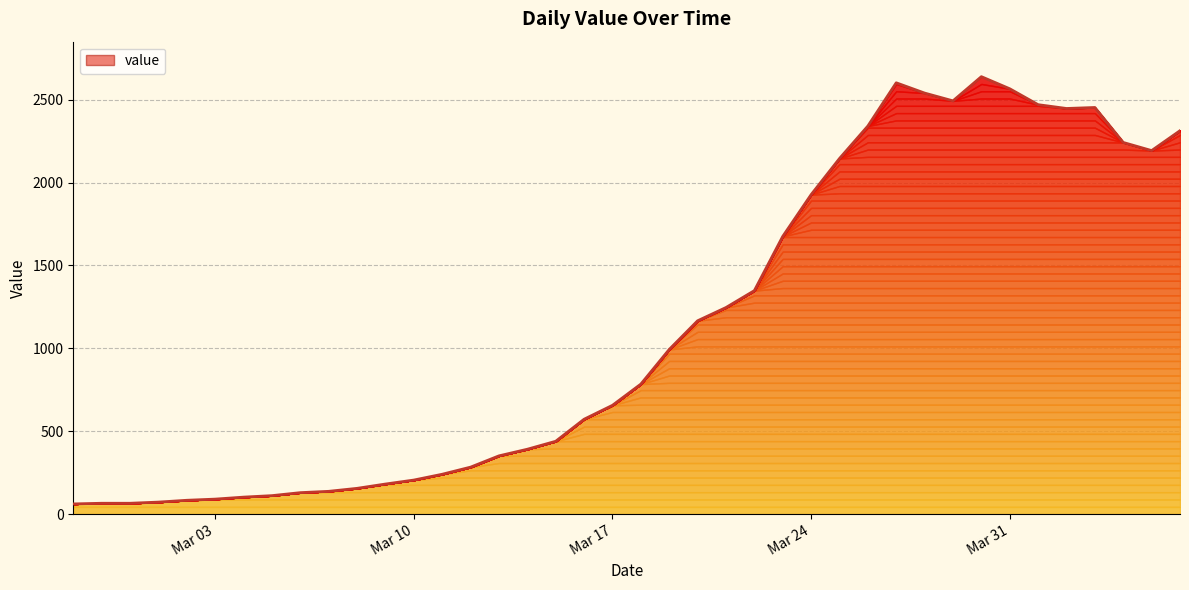

How many lines are shown in the chart?

1